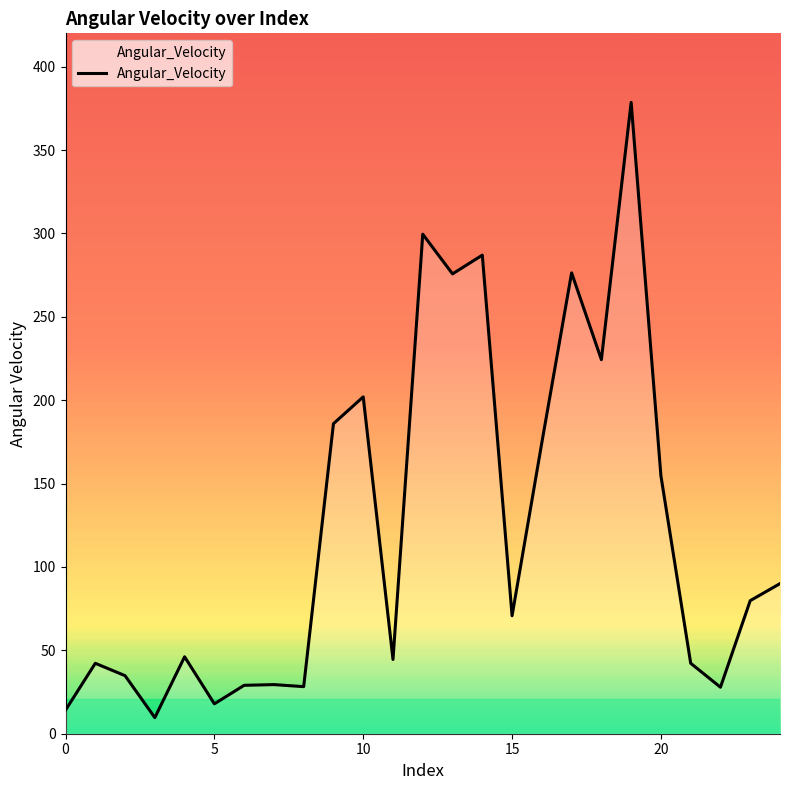

What is the maximum value shown in the chart?

378.6